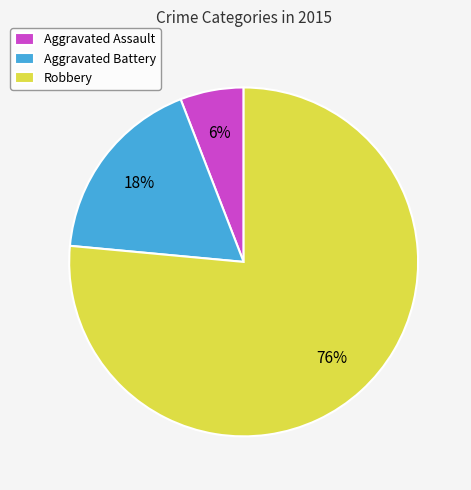

How many slices are in this pie chart?

3